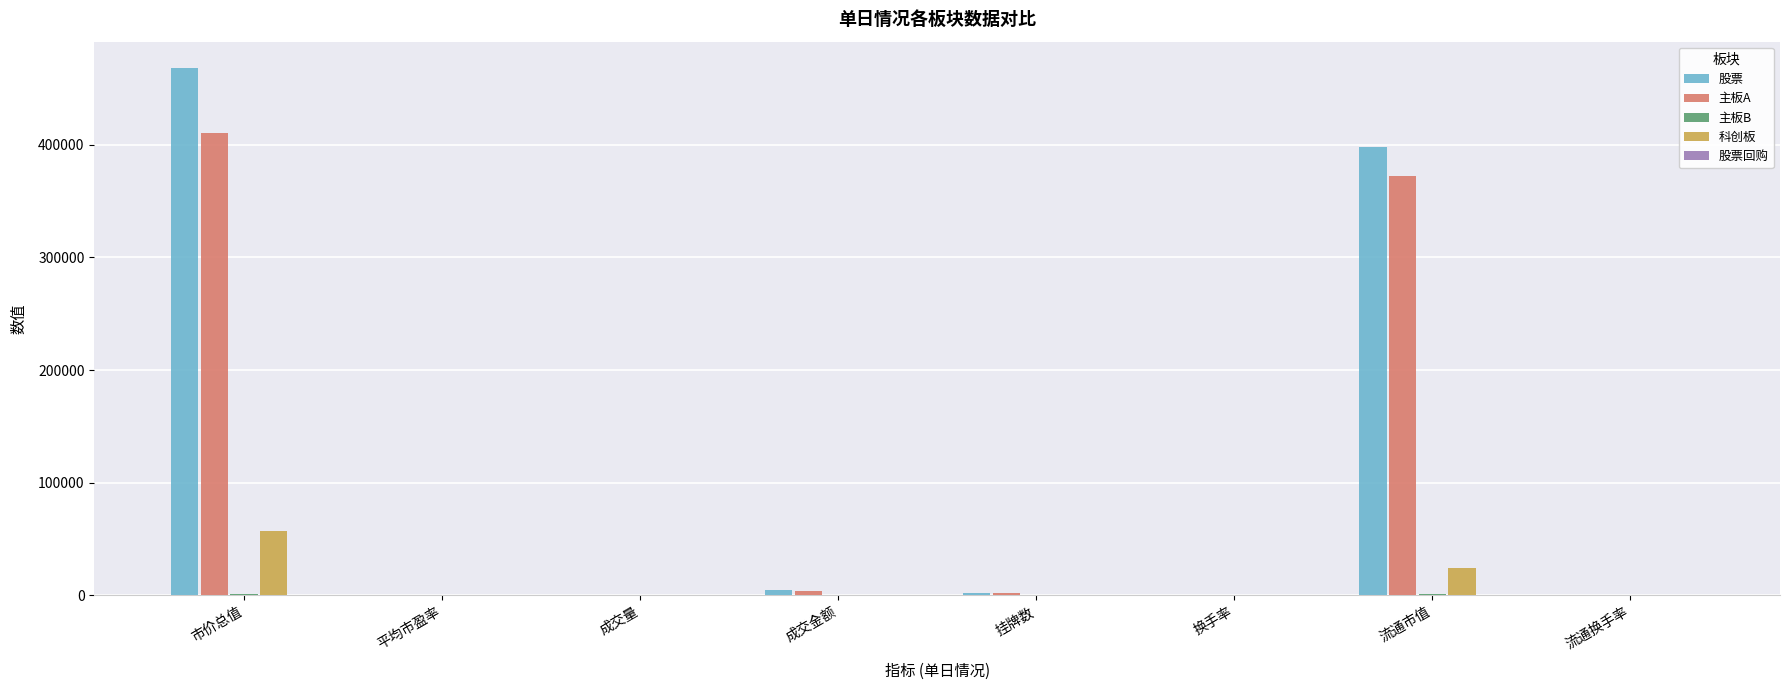

At which label is 股票 closest to 234015?

流通市值